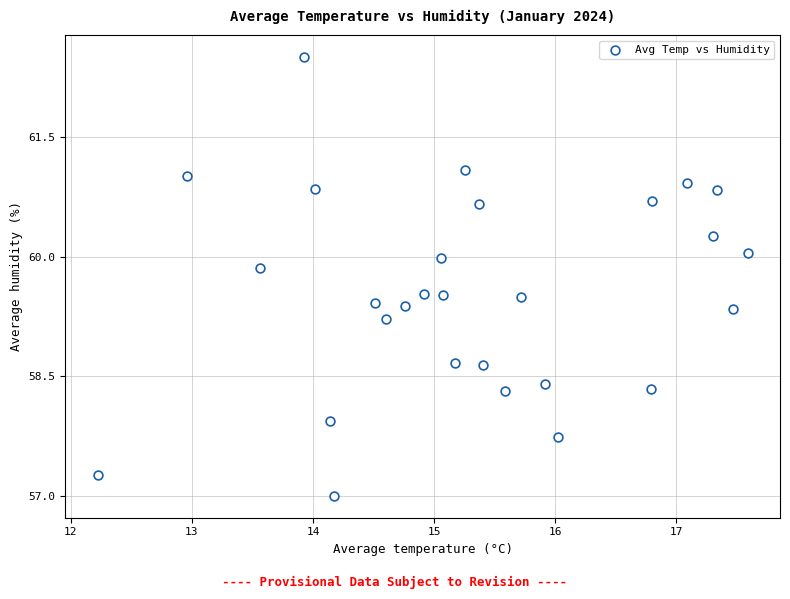

What is the range of X values (max minus min)?

5.4